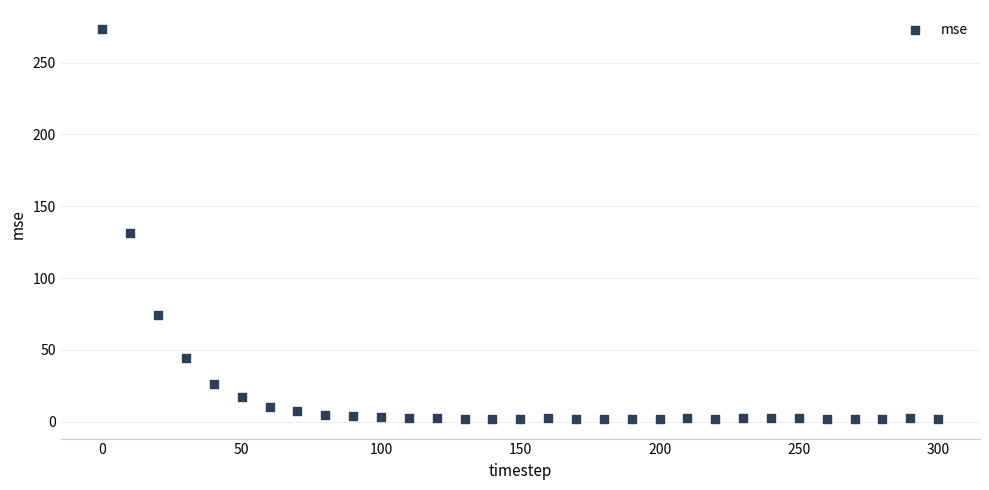

What is the range of Y values (max minus min)?

271.2